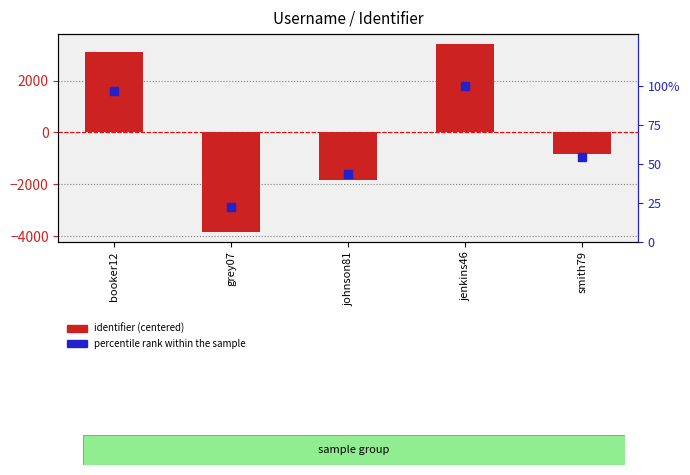

Which series has the largest Y range (max minus min)?

identifier (centered)